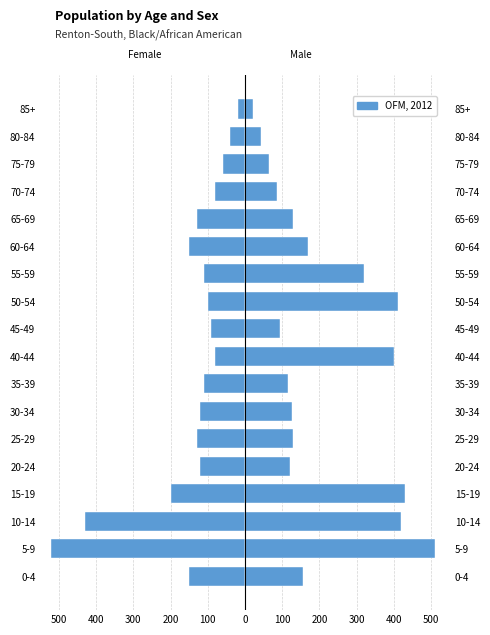

How many series are shown in this chart?

1